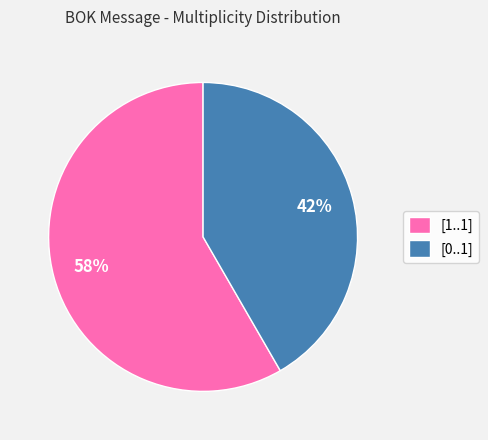

Approximately how many times larger is the value at [0..1] compared to [1..1]?

0.7